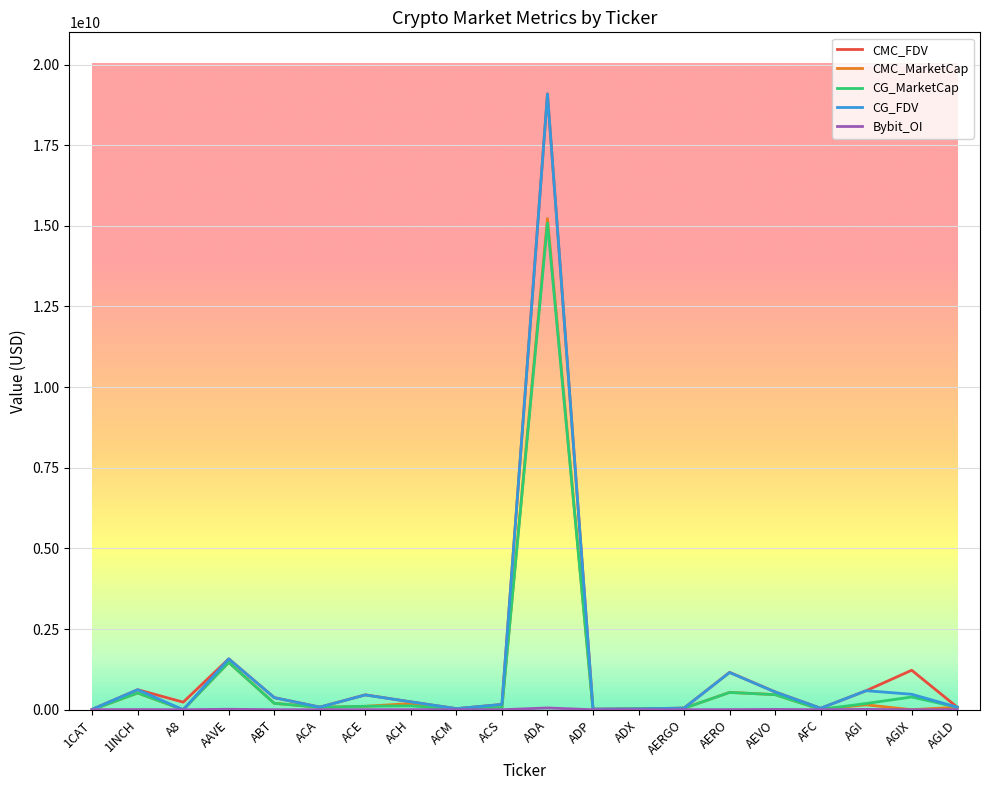

At which category does the chart reach its peak across all series?

ADA